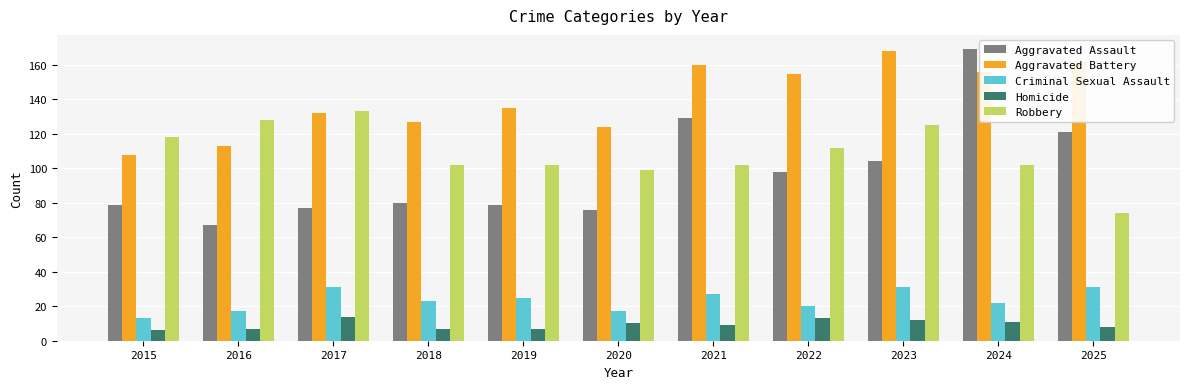

How many series are shown in this chart?

5